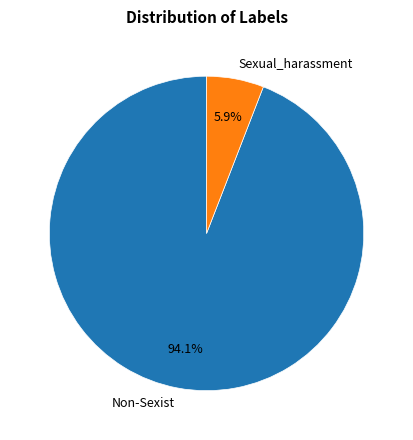

How many segments does this pie chart have?

2